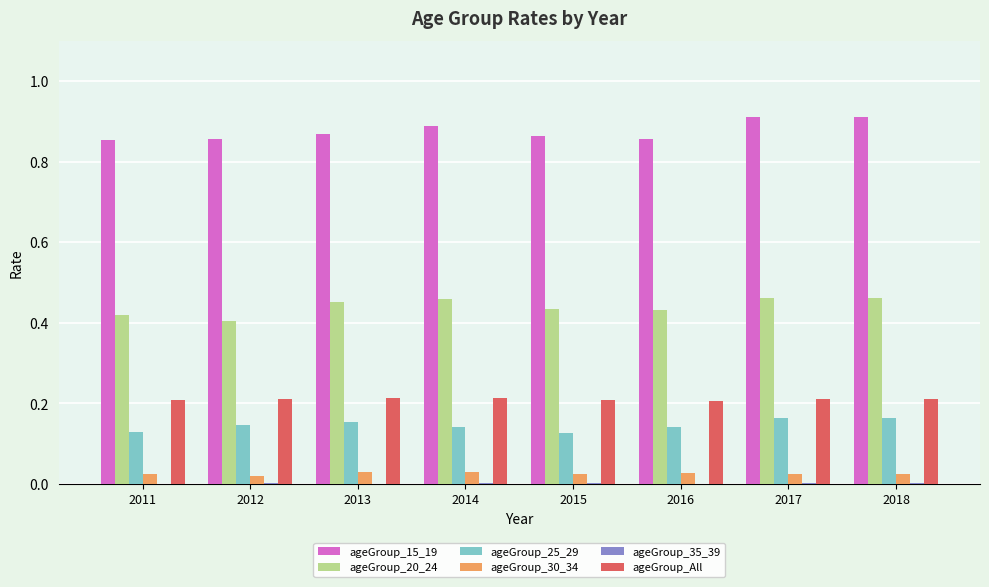

Which series has the largest total across all categories?

ageGroup_15_19